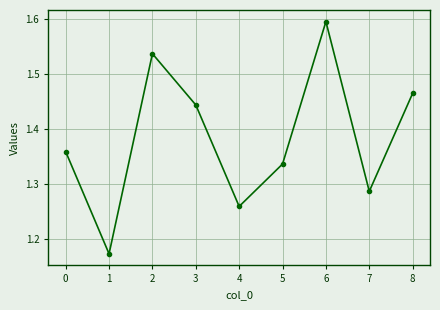

What is the value of the 7th point from the left?

1.6